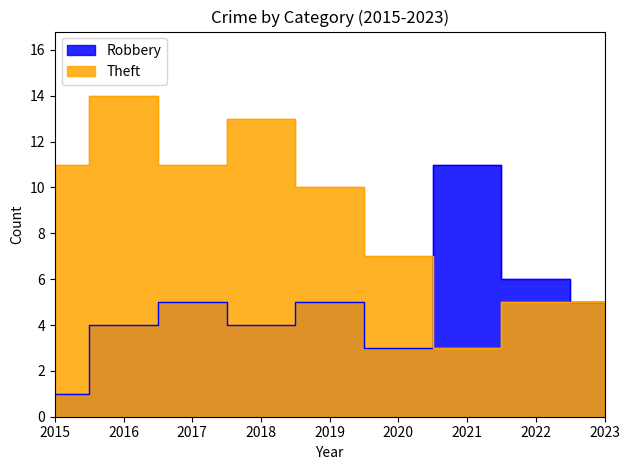

Rank the series by their average value, from lowest to highest.

Robbery, Theft